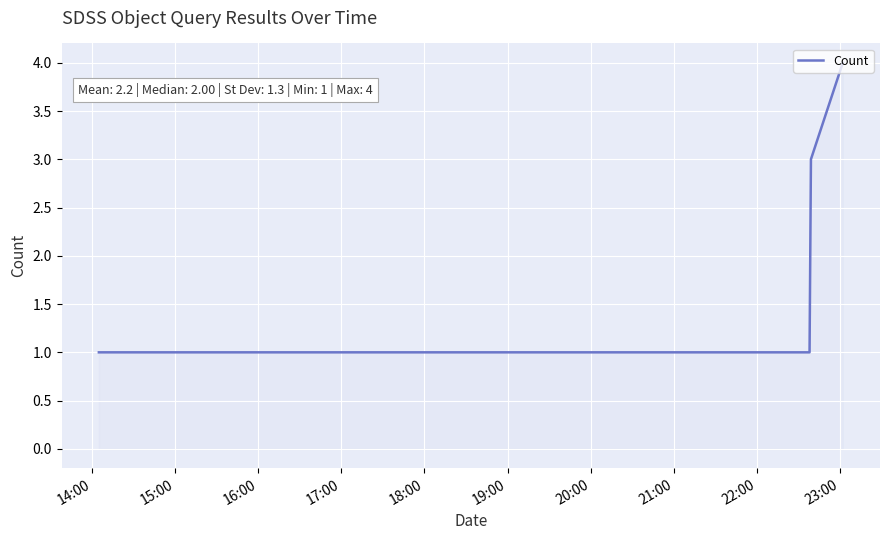

How many distinct data groups are displayed?

1